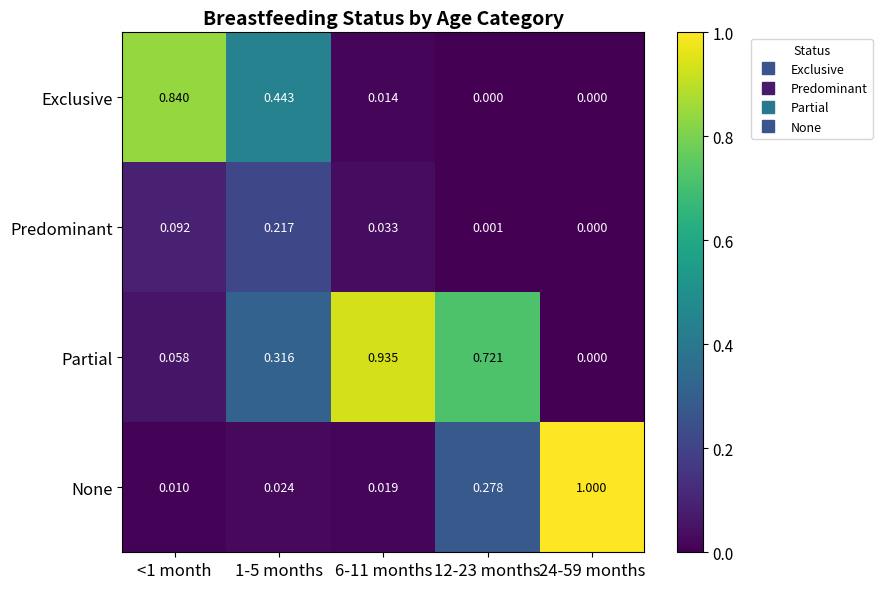

Is the value of None at 1-5 months greater than the value of Exclusive at 1-5 months?

No